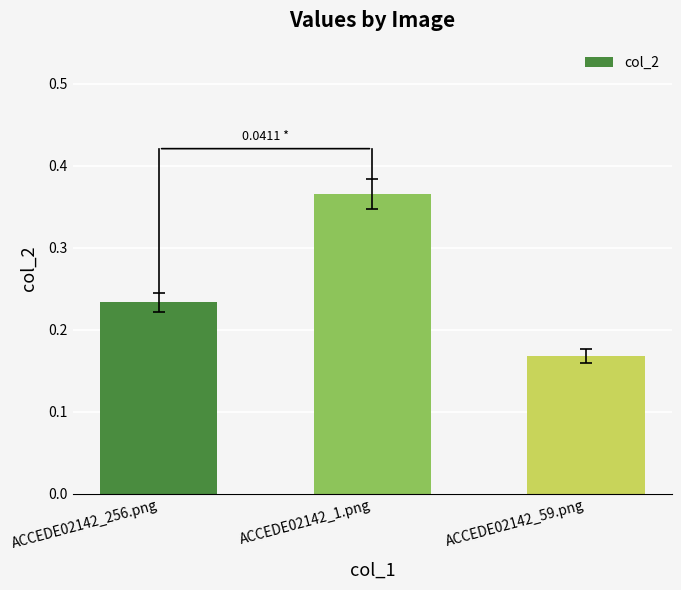

What is the sum of the values at ACCEDE02142_256.png and ACCEDE02142_1.png?

0.6